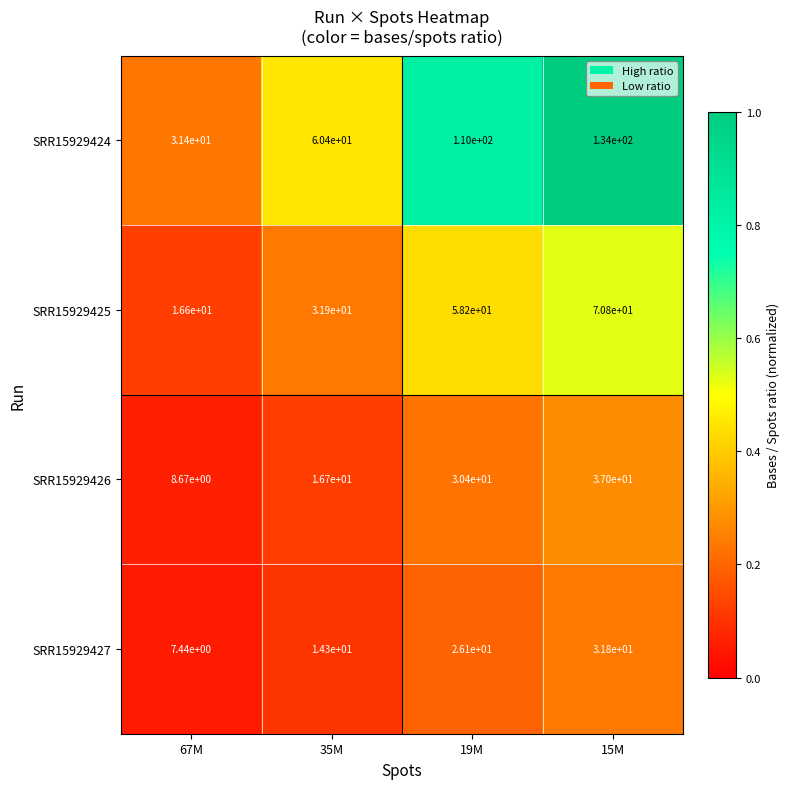

The value of SRR15929425 at 35M is 49.6. True or false?

False